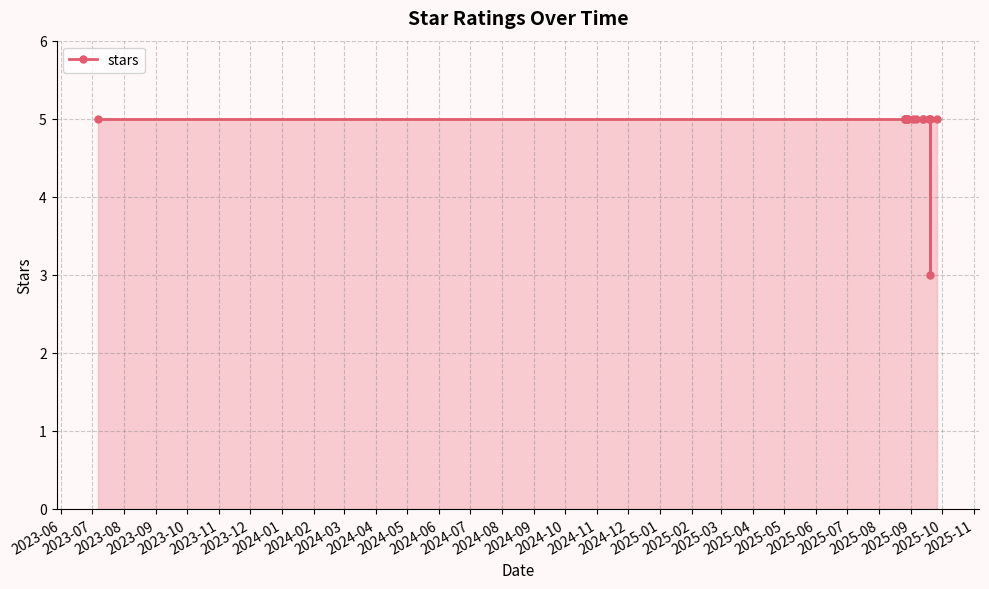

How many points are lower than both their immediate neighbors (excluding endpoints)?

1